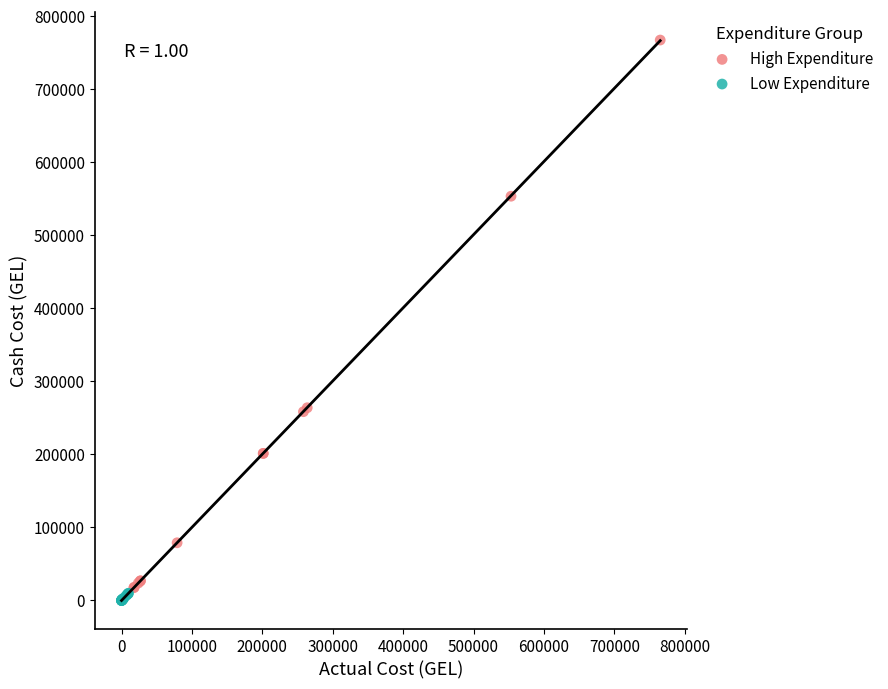

Which series has the widest spread of Y values?

High Expenditure